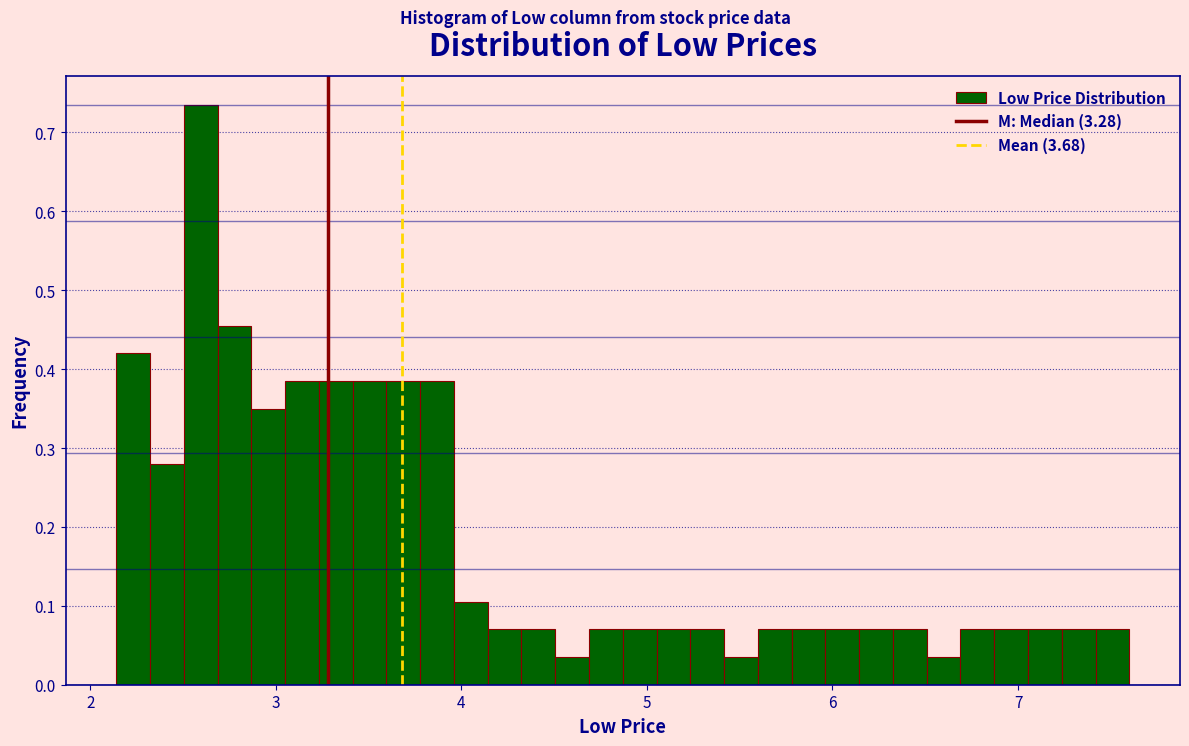

Read against the x-axis, roughly where is the centre of the tallest bar?

2.6